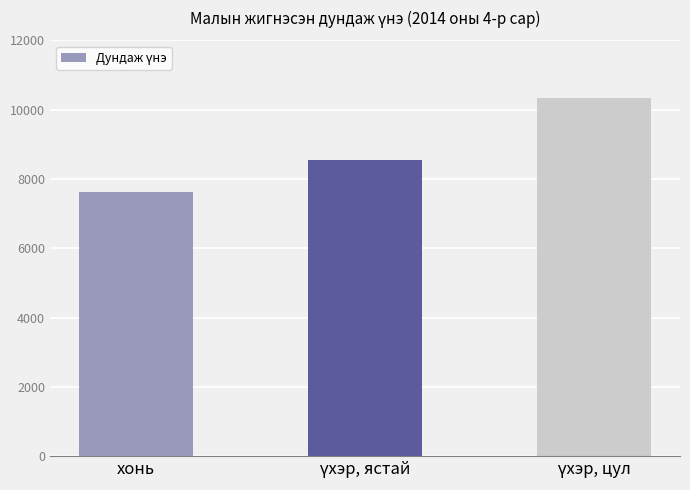

What is the label of the 3rd bar from the right?

хонь